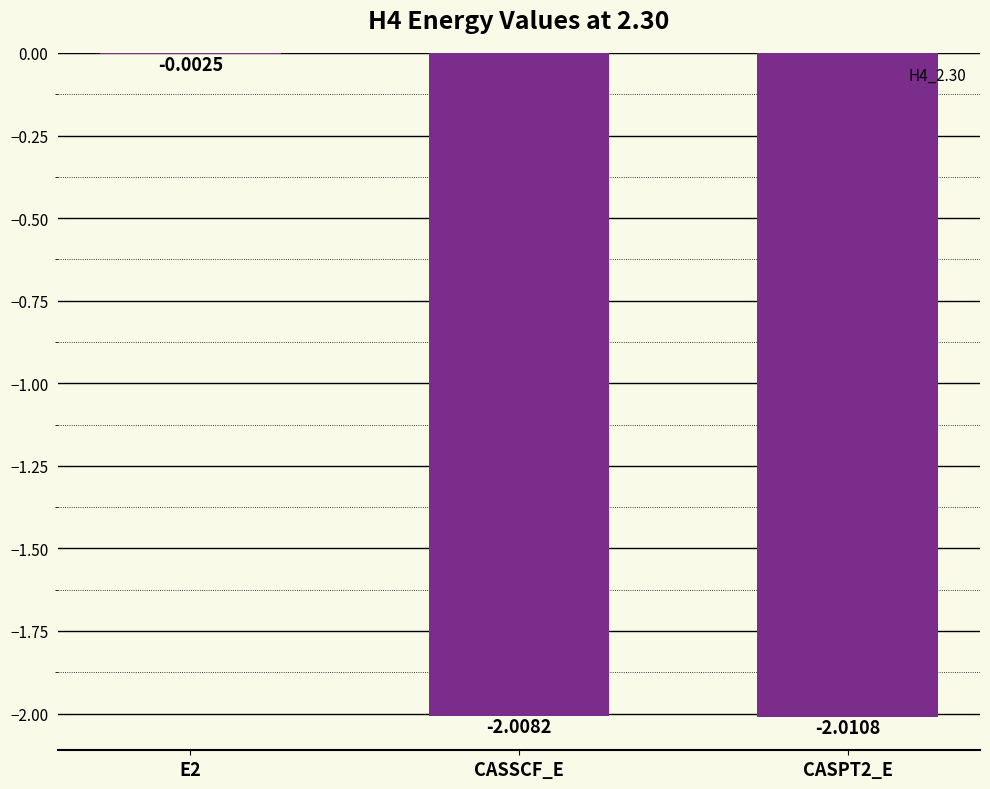

At which category does the chart reach its peak across all series?

E2